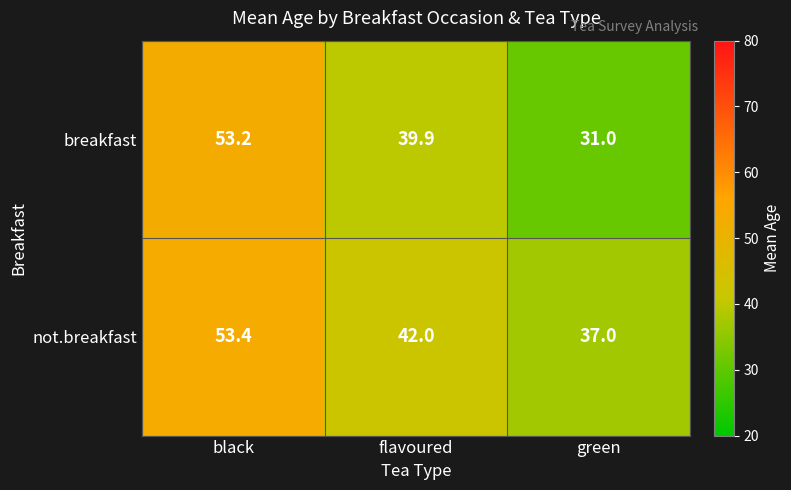

Reading left to right, list all the values displayed in this chart.

breakfast: black=53.2	flavoured=39.9	green=31.0
not.breakfast: black=53.4	flavoured=42.0	green=37.0